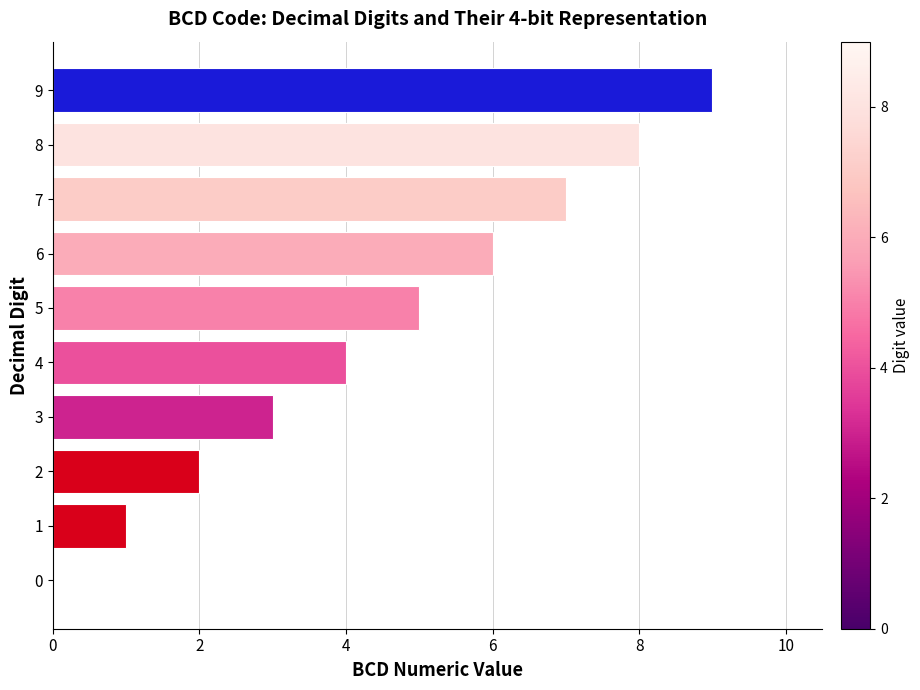

Which category has the highest value across all series?

9